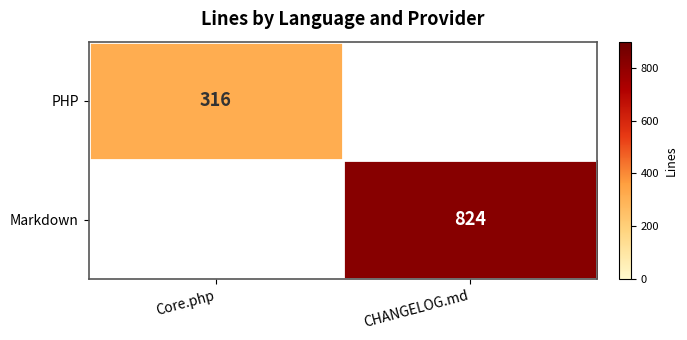

The PHP series shows 316 at Core.php. True or false?

True